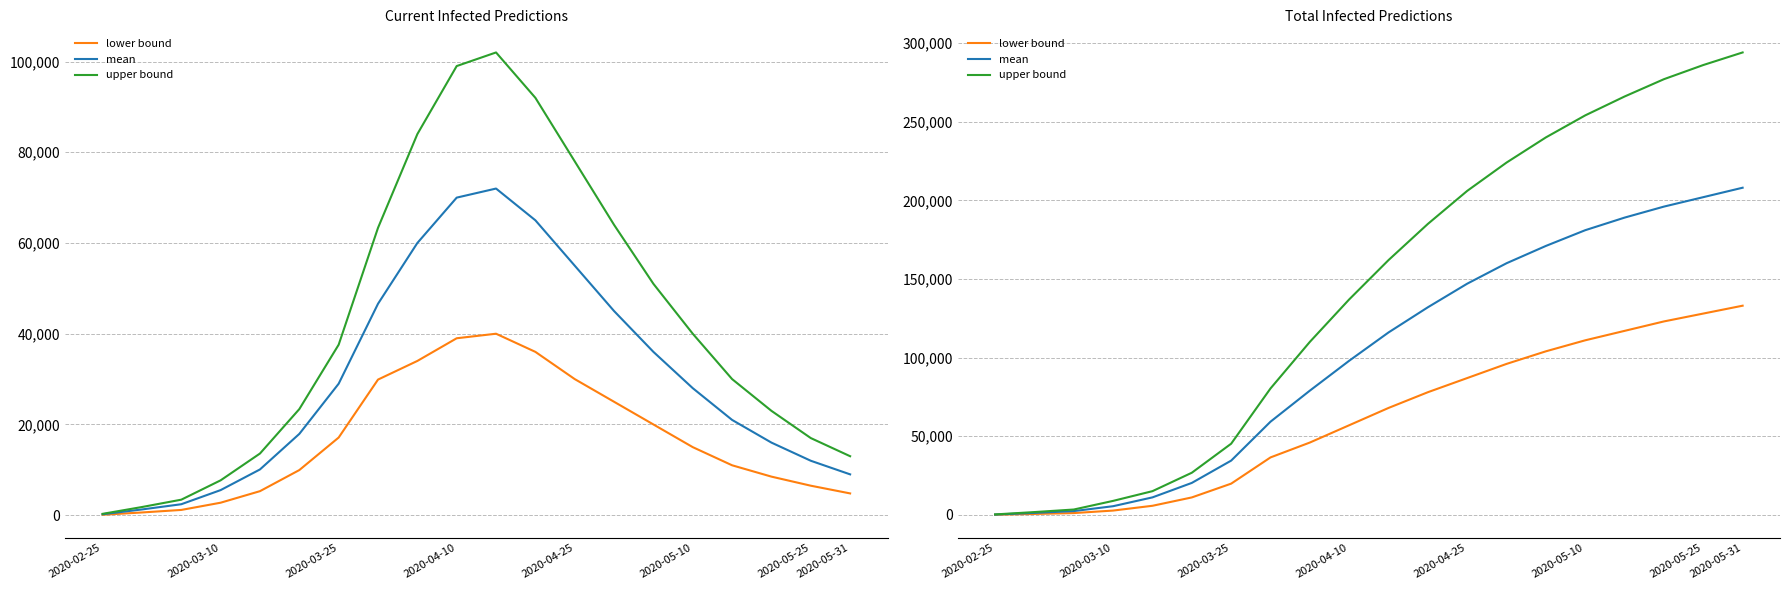

Is it true that upper bound equals 471 at 2020-03-10?

False